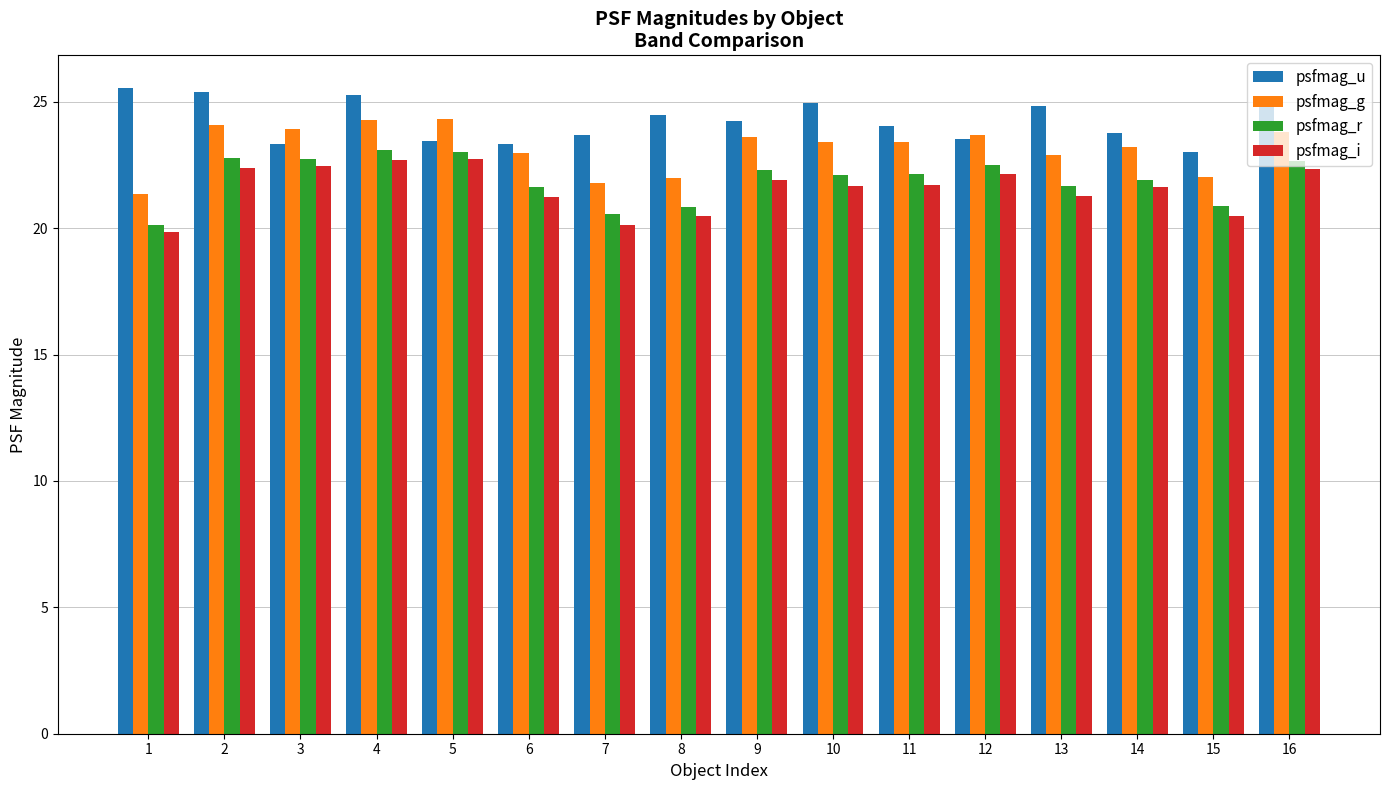

What is the total value across all series at 15?

86.4